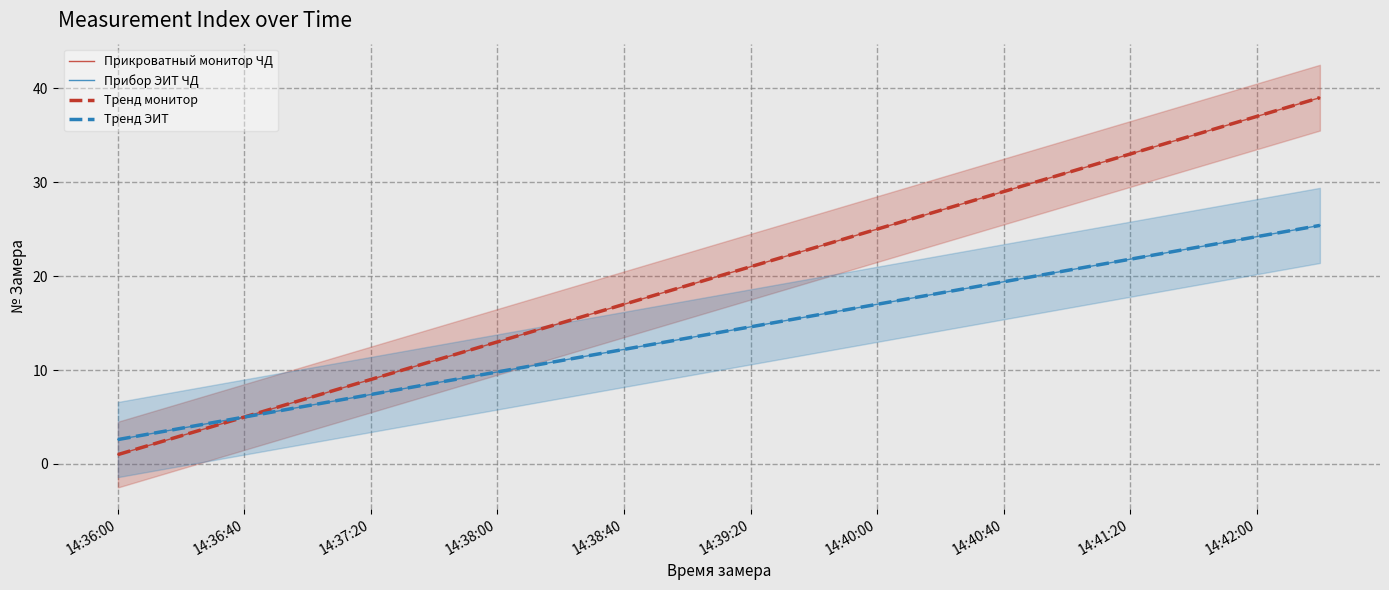

Which label corresponds to the largest value in the chart?

14:42:20